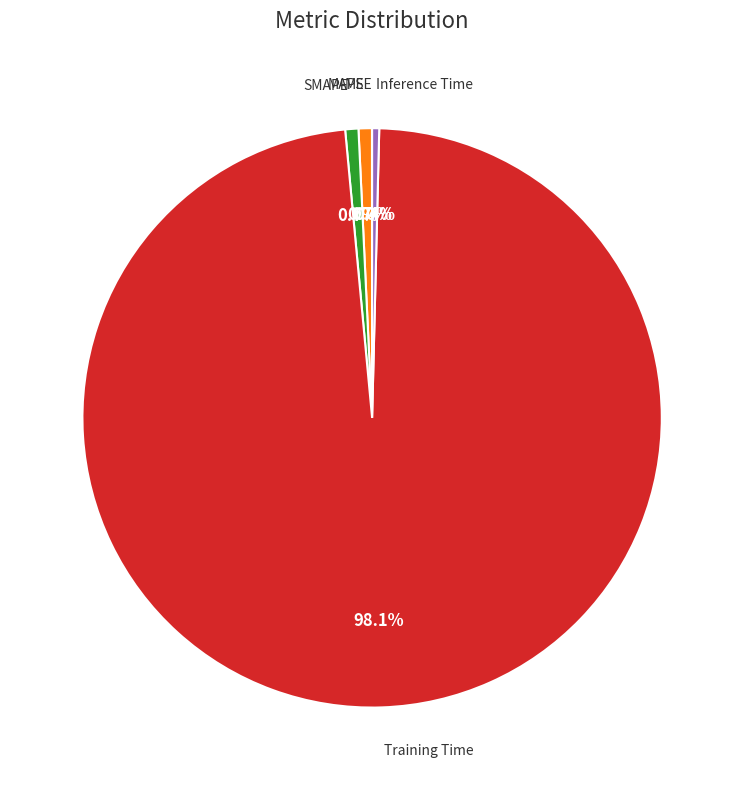

Is there any slice that represents more than half of the pie?

Yes